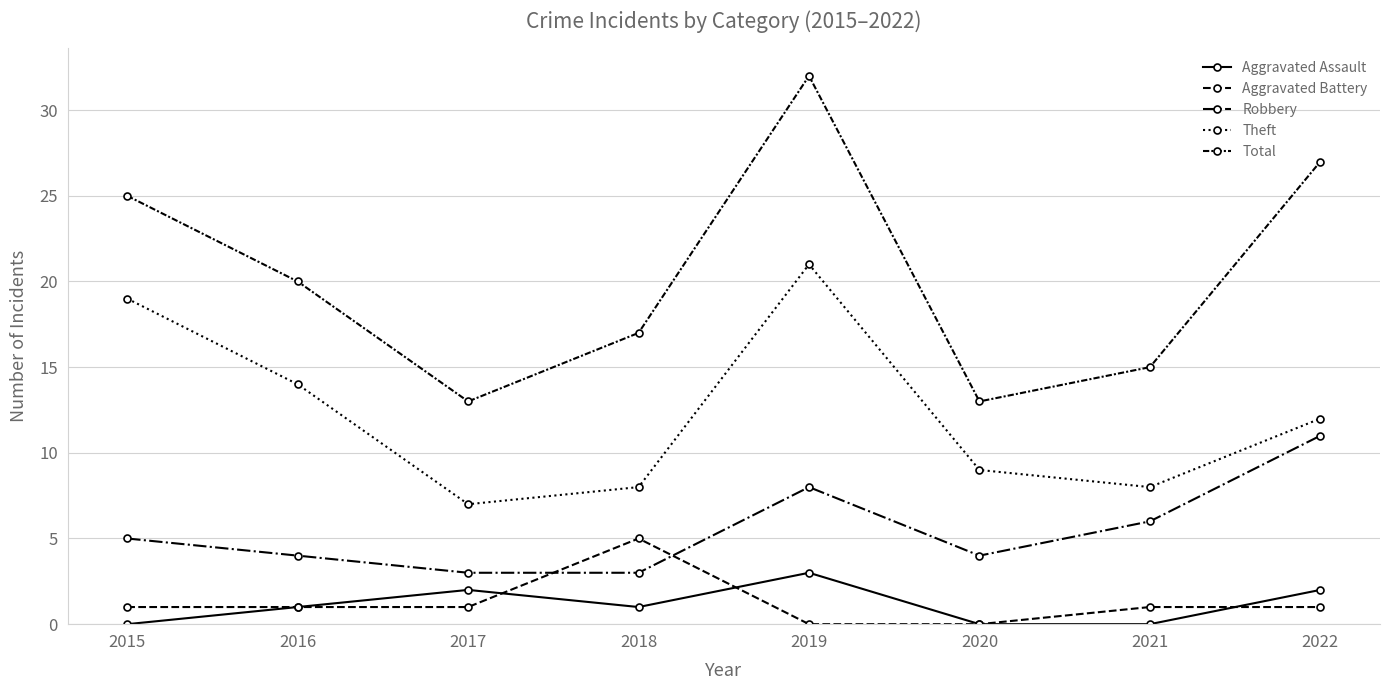

At which category does Aggravated Assault reach its first local valley?

2018